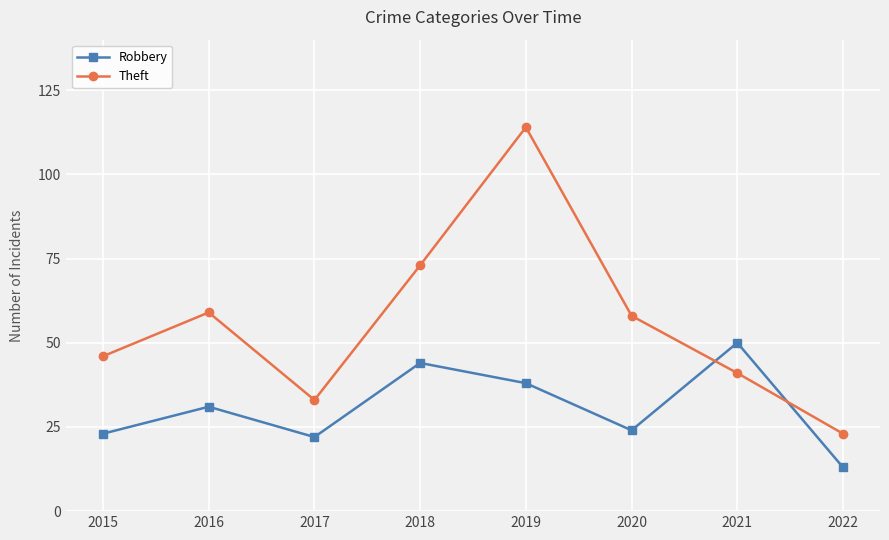

At 2020, list the series in order from largest to smallest.

Theft, Robbery